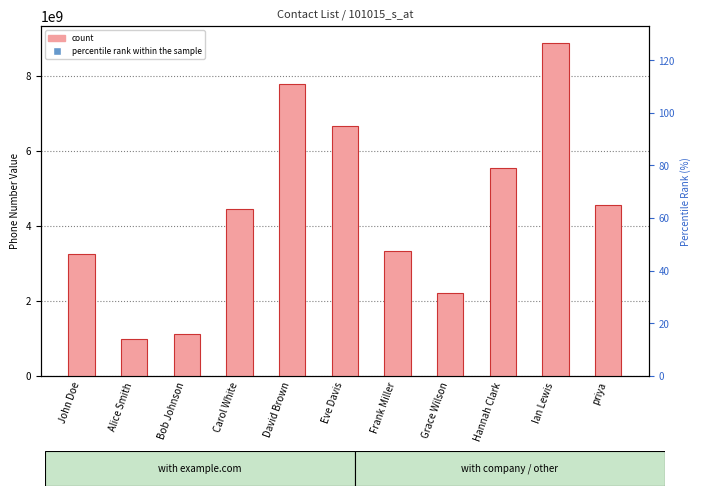

Which has a higher value, David Brown or Ian Lewis?

Ian Lewis